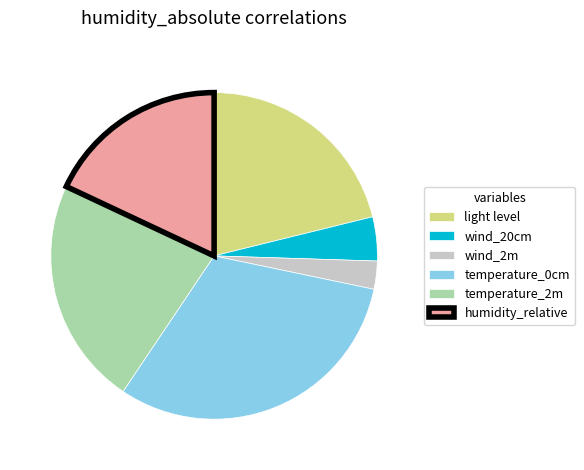

Count the number of slices in the pie.

6